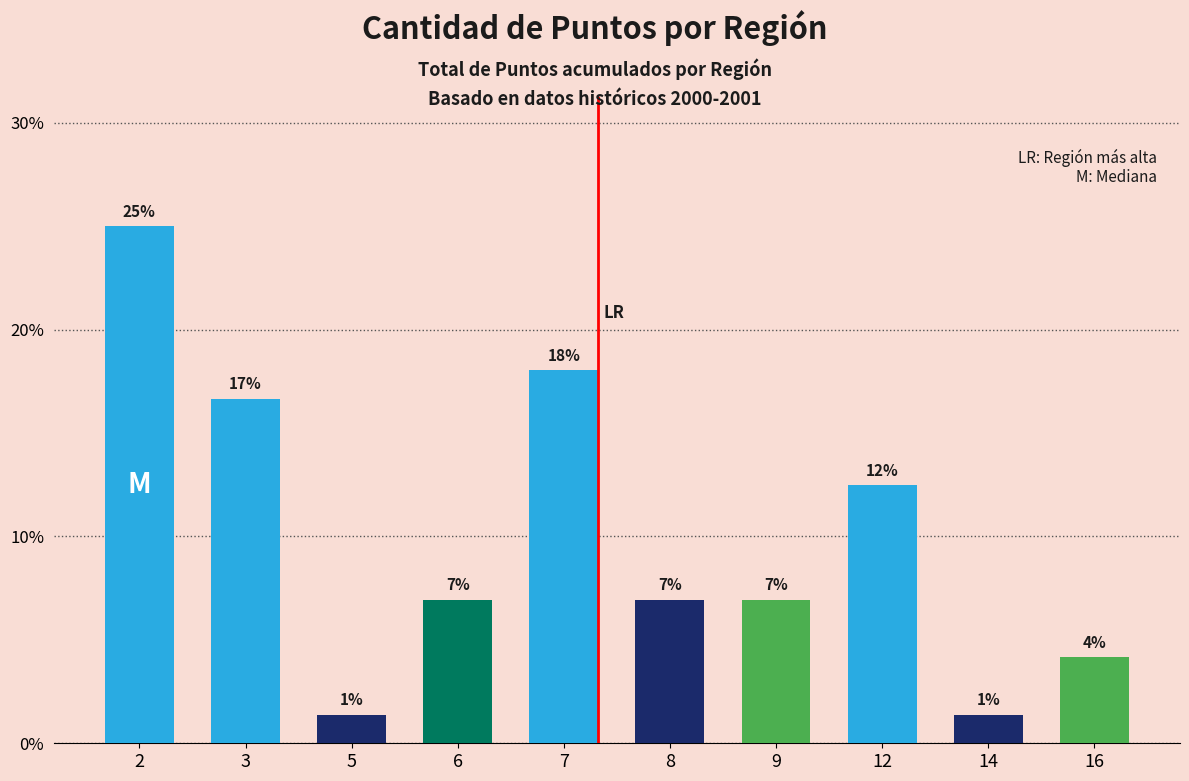

Does the chart contain stacked bars?

No